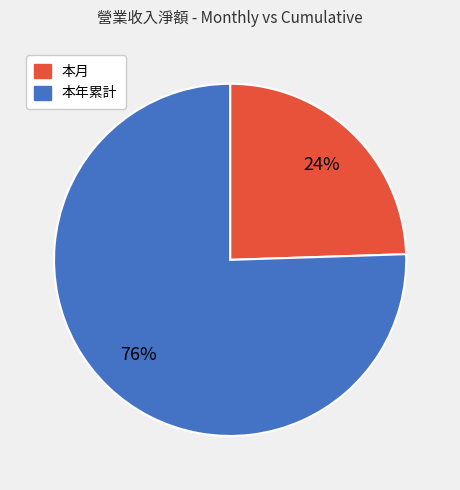

Is it true that 本年累計 is 76% of the pie?

True